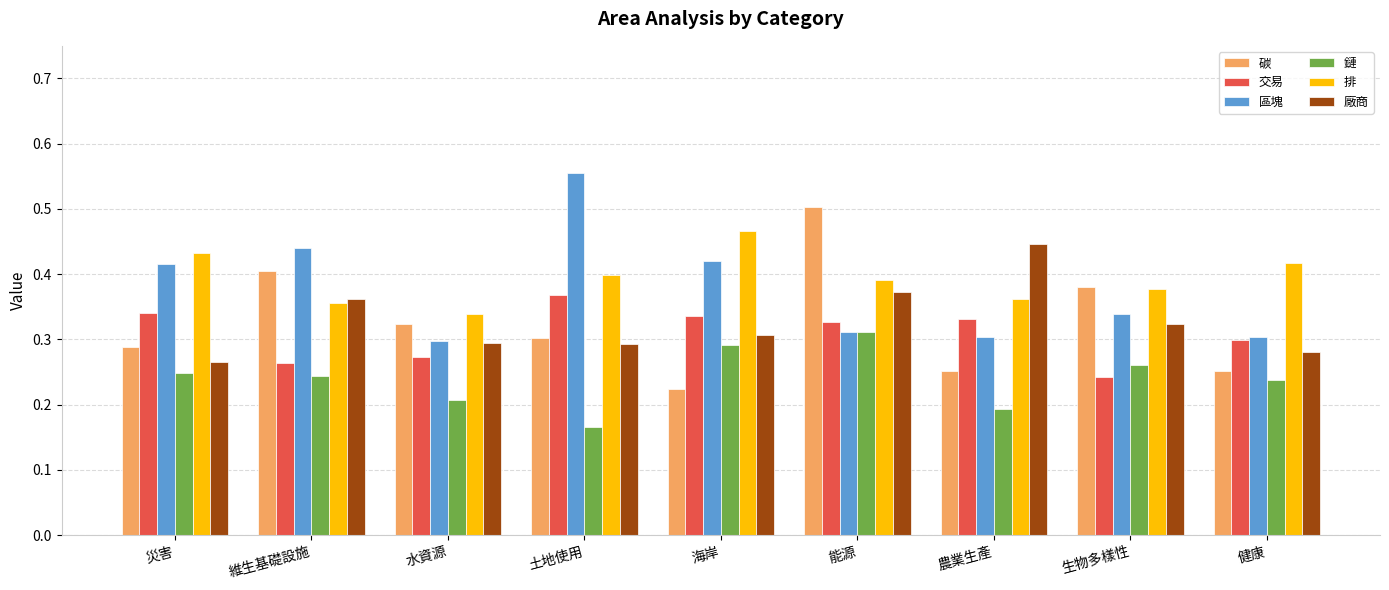

Which category has the highest value across all series?

土地使用